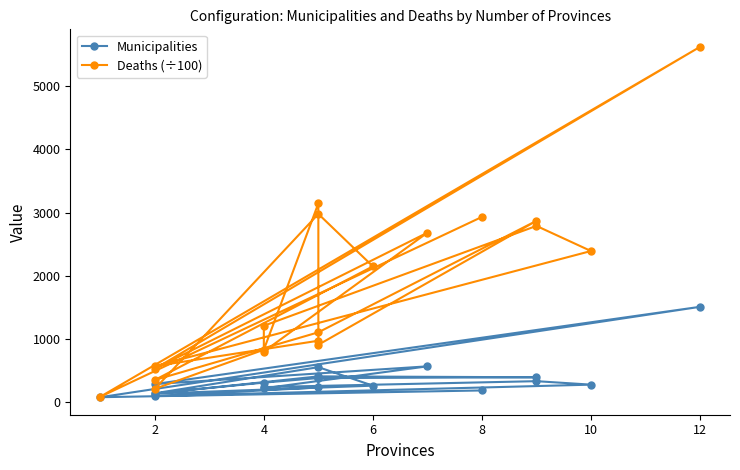

What is the difference between the maximum and second lowest values in the Municipalities series?

1414.0